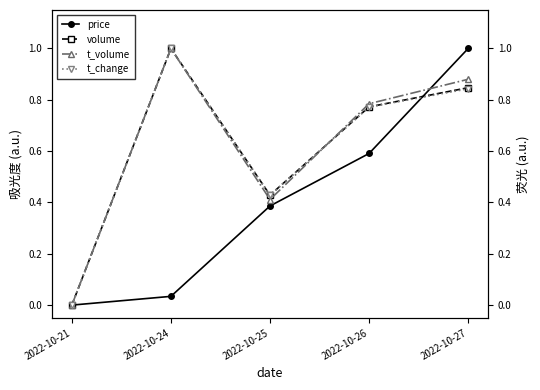

True or false: price and volume intersect in this chart.

True